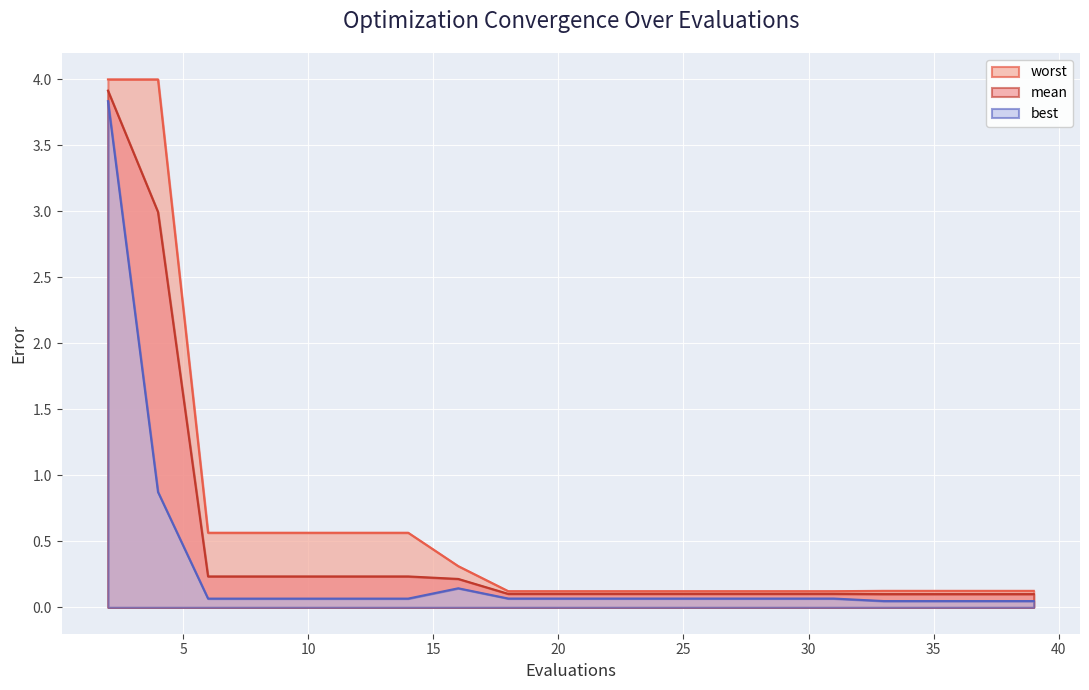

Reading right to left, transcribe all the data shown in this chart.

mean: 0.1	0.1	0.1	0.1	0.1	0.1	0.1	0.1	0.1	0.1	0.1	0.1	0.2	0.2	0.2	0.2	0.2	0.2	3.0	3.9
best: 0.0	0.0	0.0	0.0	0.1	0.1	0.1	0.1	0.1	0.1	0.1	0.1	0.1	0.1	0.1	0.1	0.1	0.1	0.9	3.8
worst: 0.1	0.1	0.1	0.1	0.1	0.1	0.1	0.1	0.1	0.1	0.1	0.1	0.3	0.6	0.6	0.6	0.6	0.6	4.0	4.0